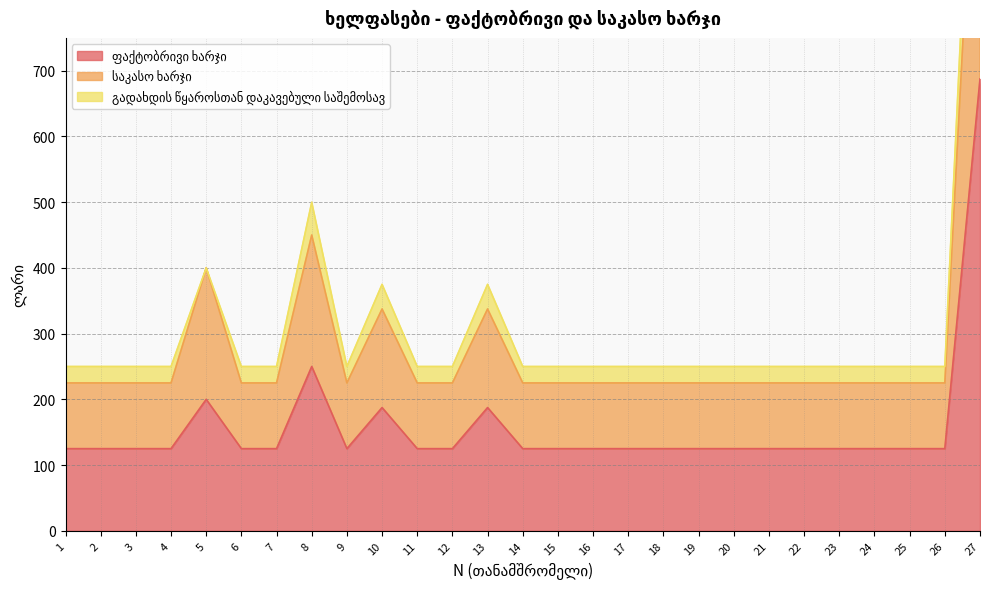

At how many categories does at least one series exceed 910?

1